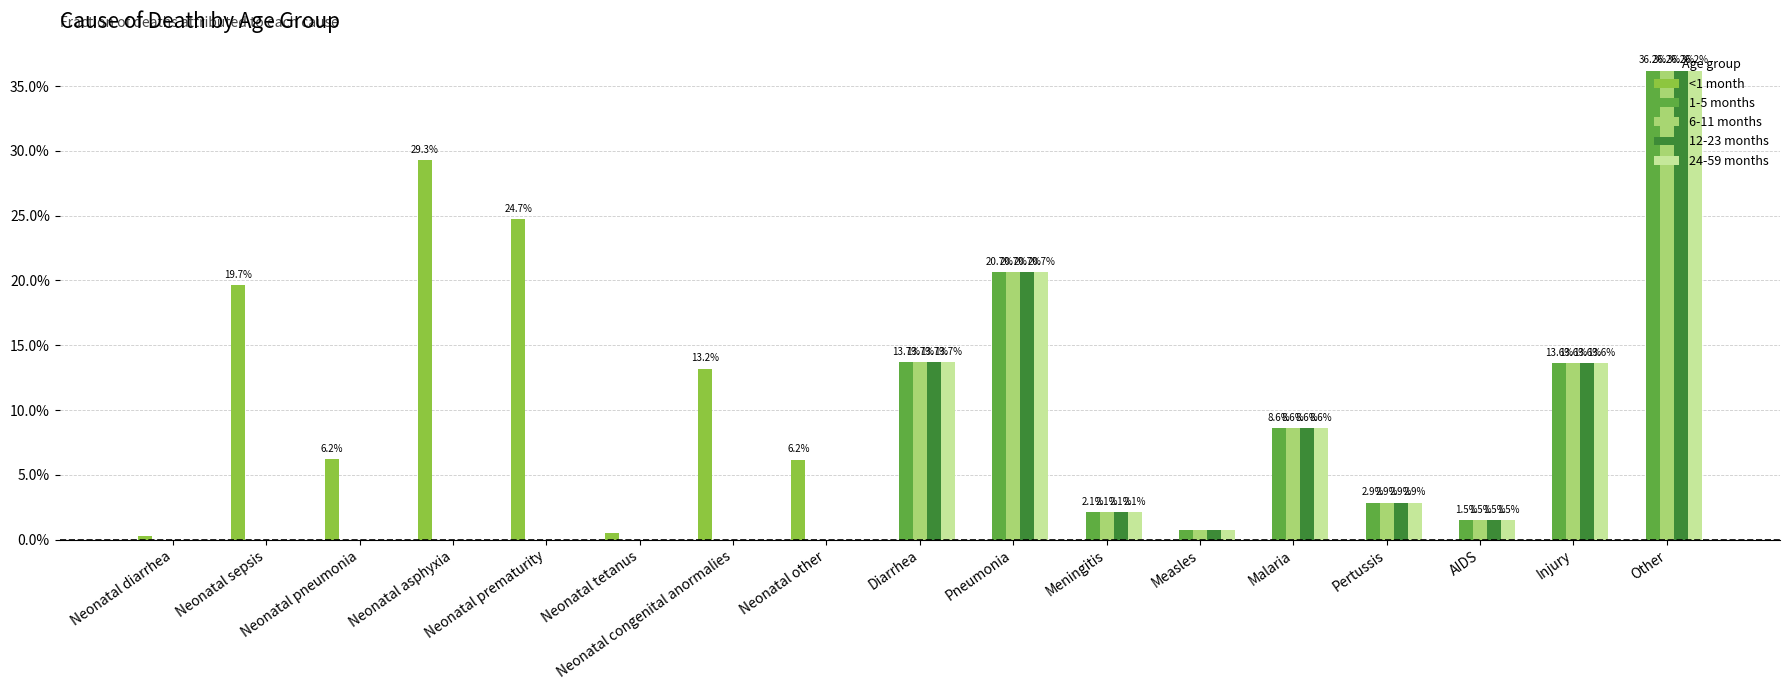

Are the bars horizontal?

No